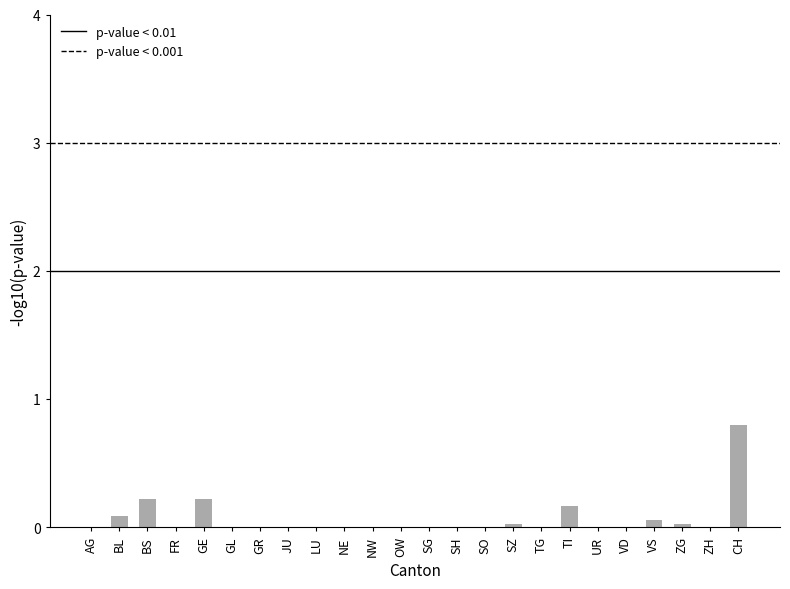

What is the greatest value displayed?

0.8